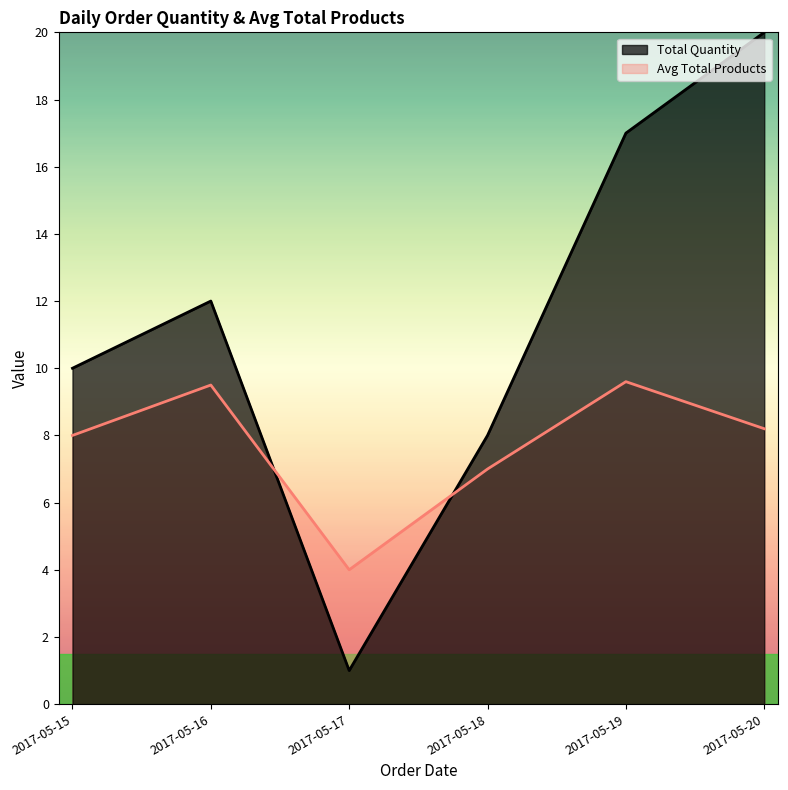

What value does the Total Quantity series have at 2017-05-15?

10.0